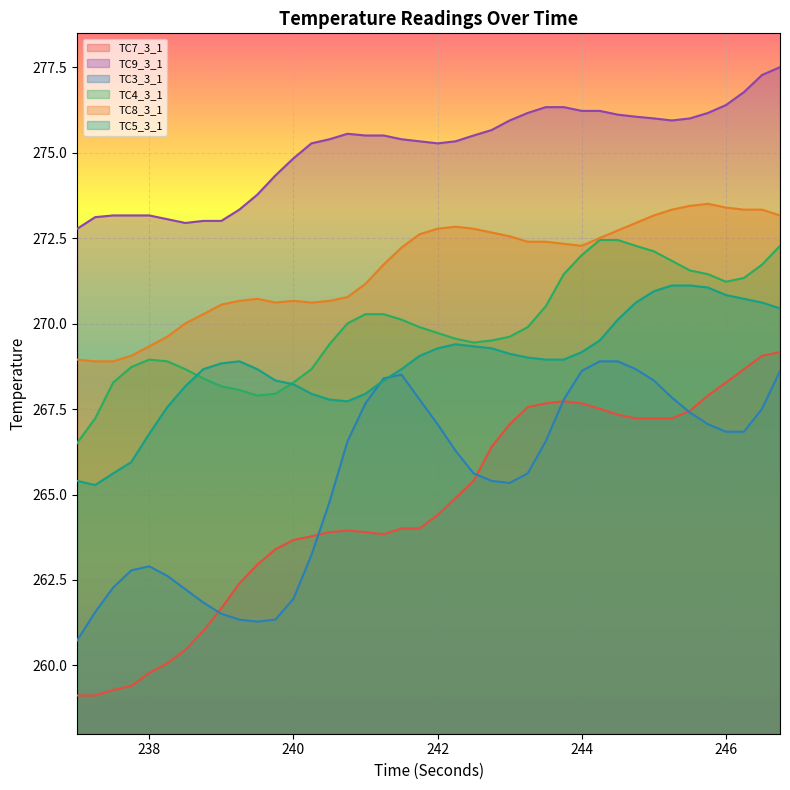

What is the minimum value for TC3_3_1?

260.7